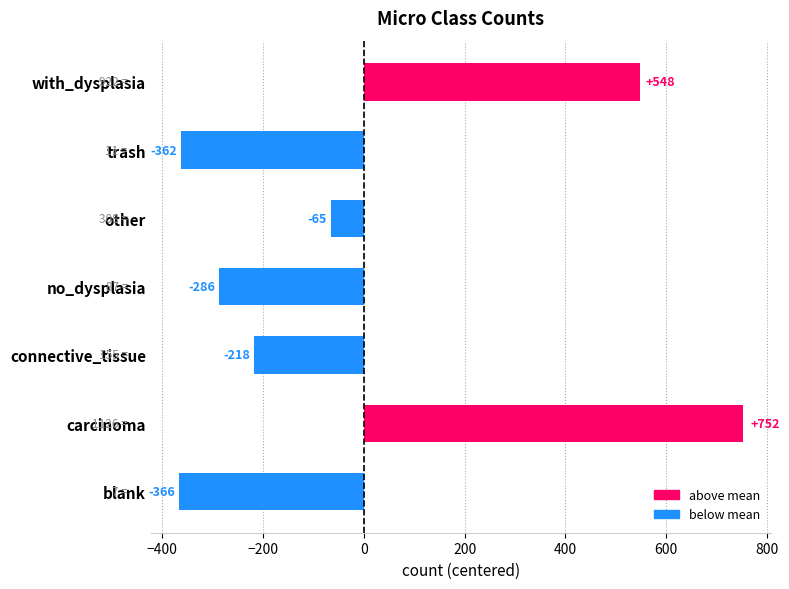

Which category has the highest value across all series?

carcinoma